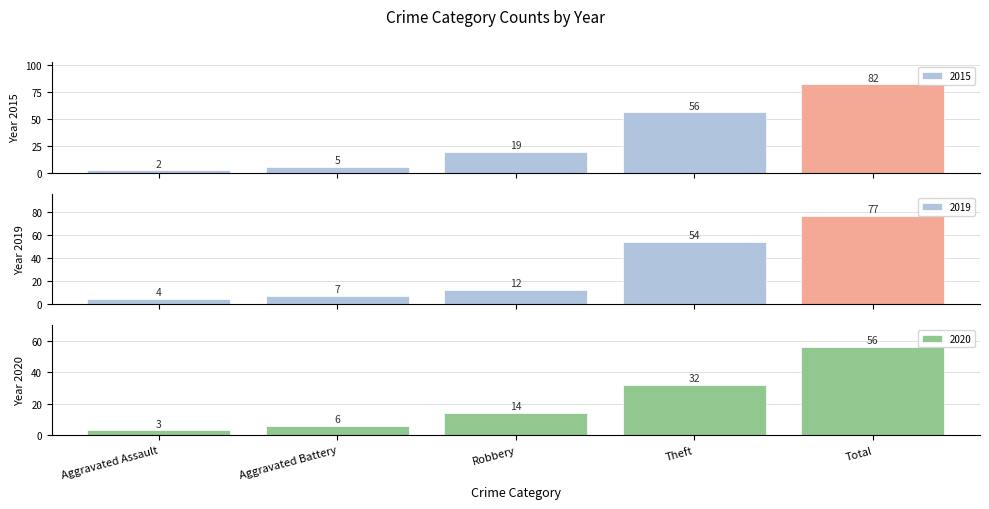

At how many categories does at least one series exceed 64?

1